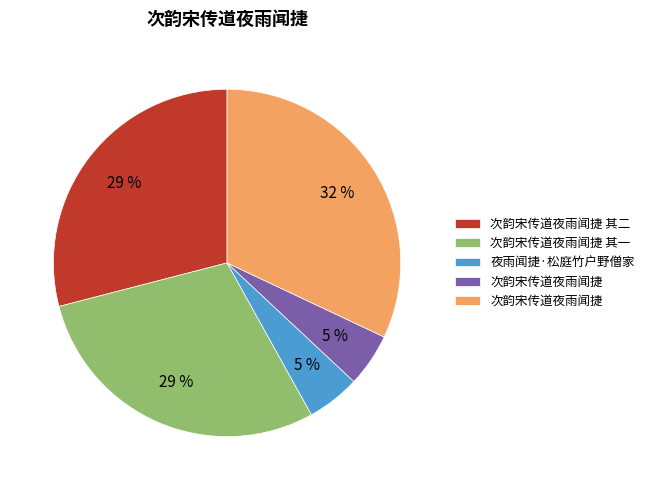

Is there any slice that represents more than half of the pie?

No